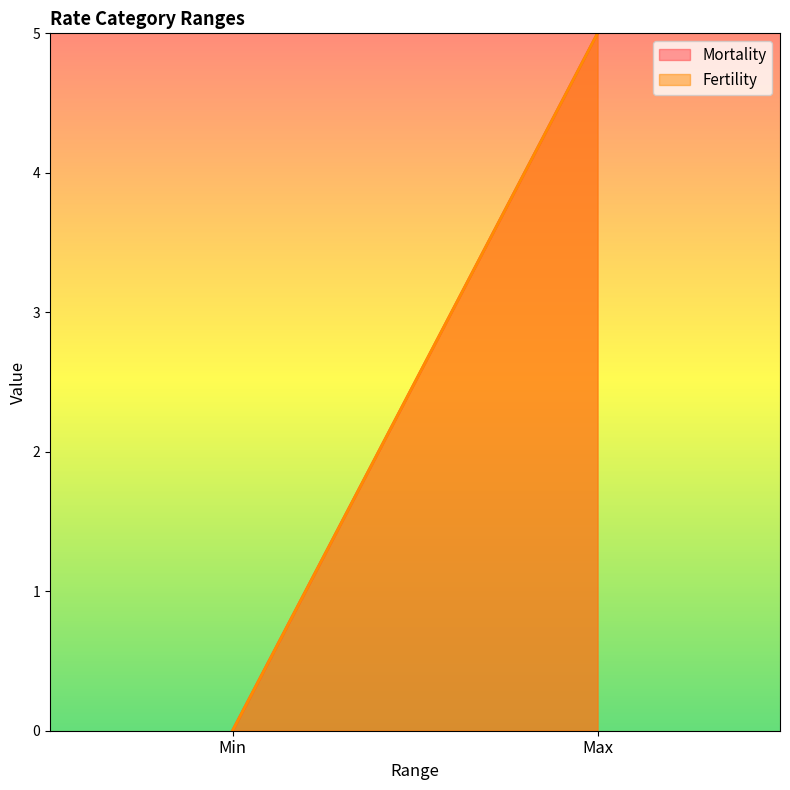

How many Fertility values are between 0 and 5?

2